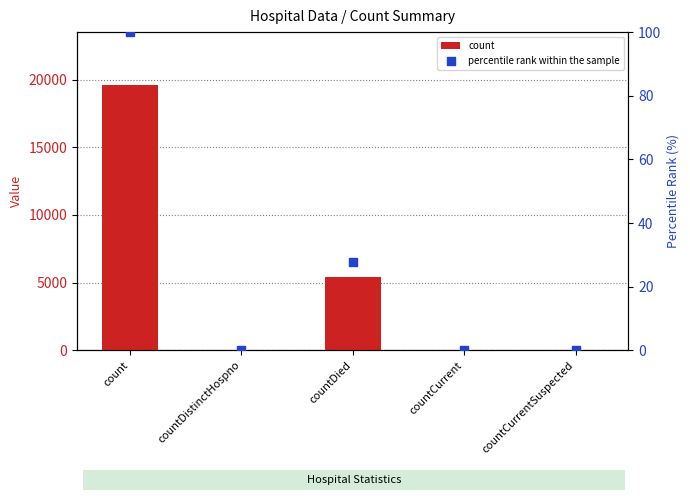

What are all the series names shown in the legend?

count, percentile rank within the sample